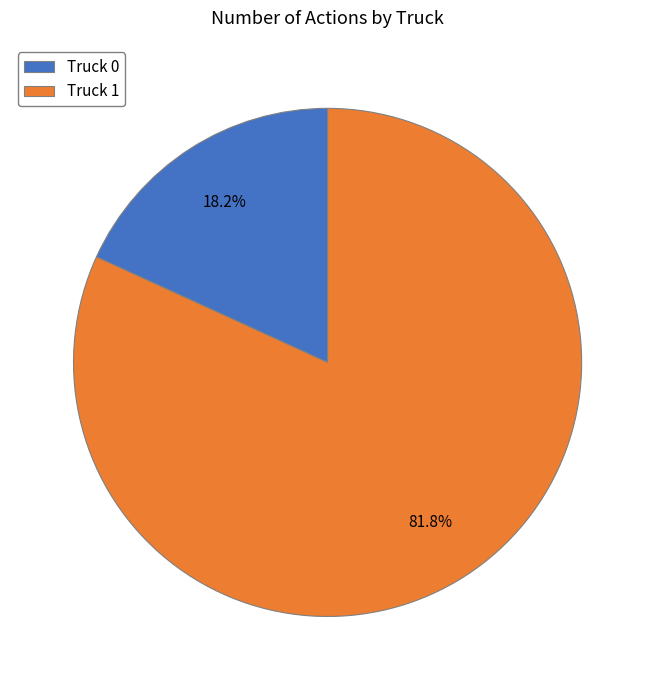

Which slice is the smallest?

Truck 0